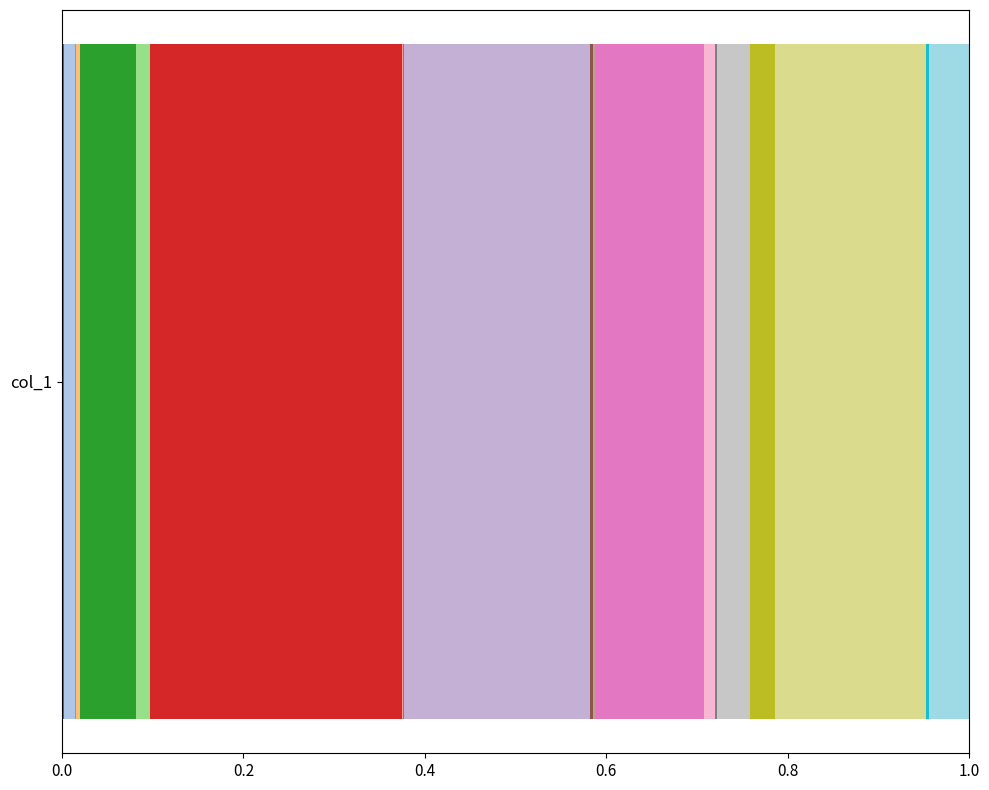

How many categories are shown in the chart?

1